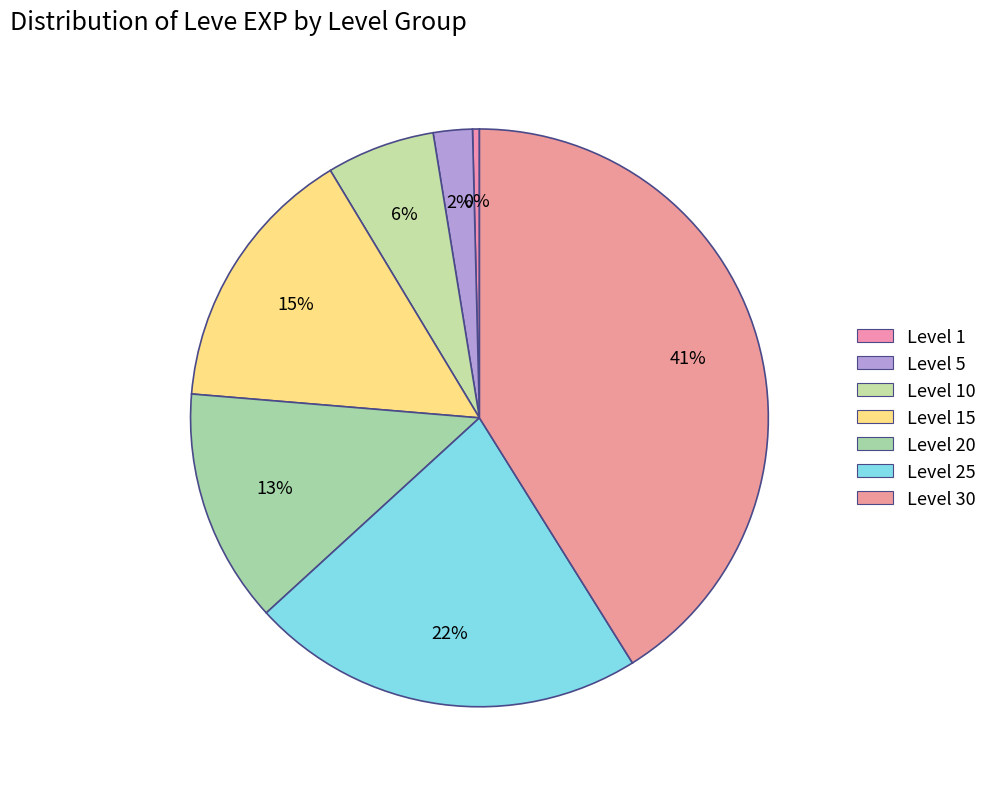

Rank the categories by value from lowest to highest.

Level 1, Level 5, Level 10, Level 20, Level 15, Level 25, Level 30